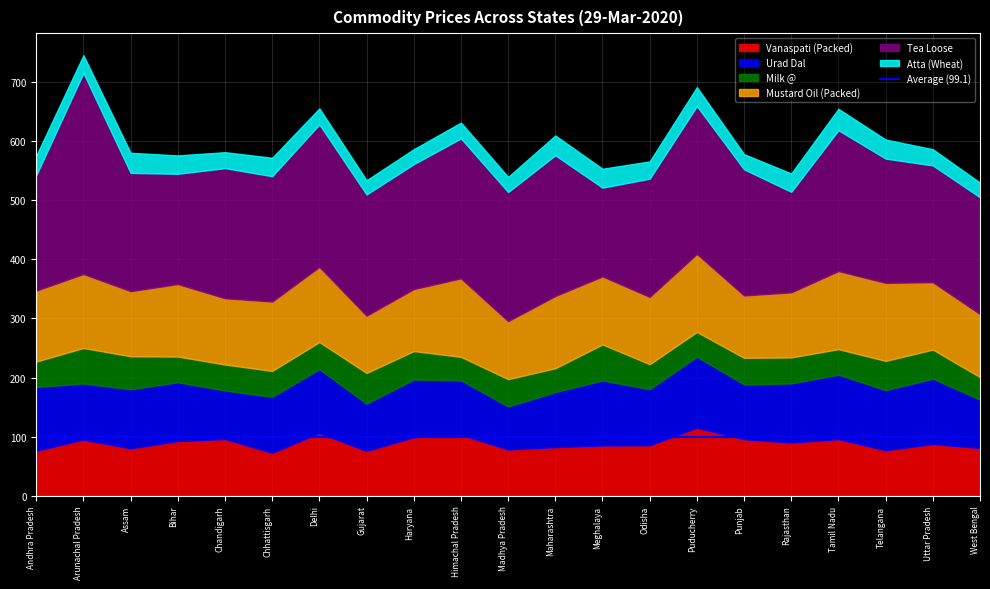

What position from the right is Tamil Nadu?

4